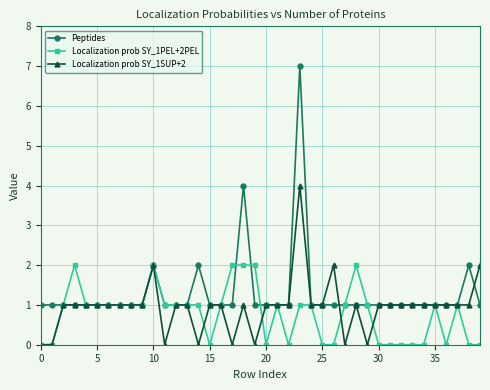

Which series has the largest range (max minus min)?

Peptides